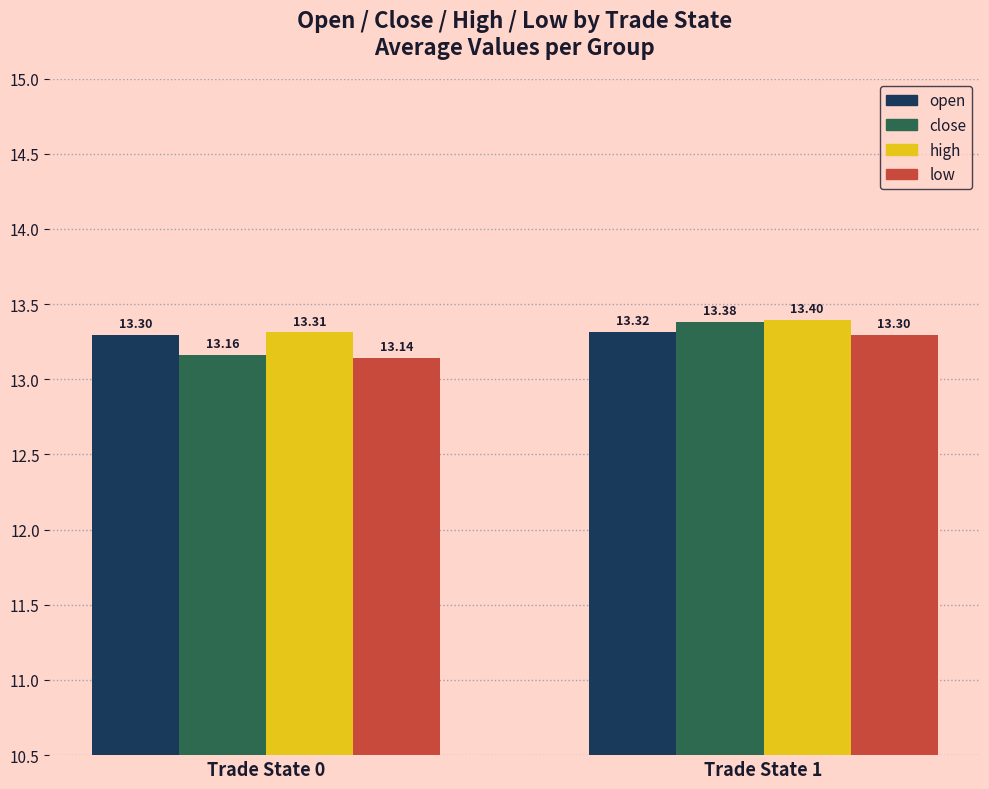

Where is low nearest to the value 13?

Trade State 0